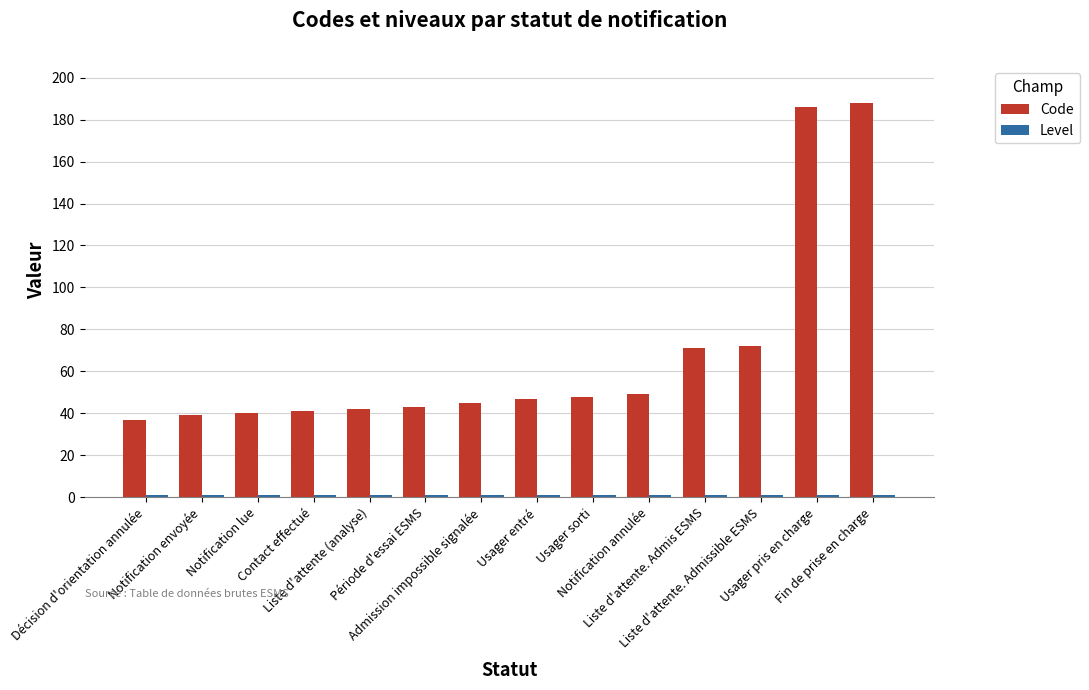

What is the minimum value for Code?

37